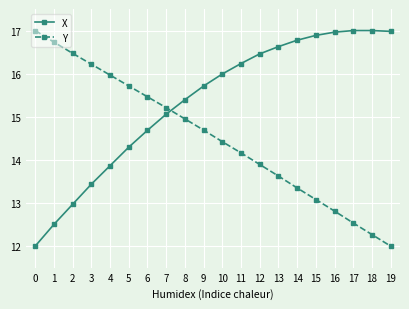

What is the difference between the highest and lowest values at 16?

4.1